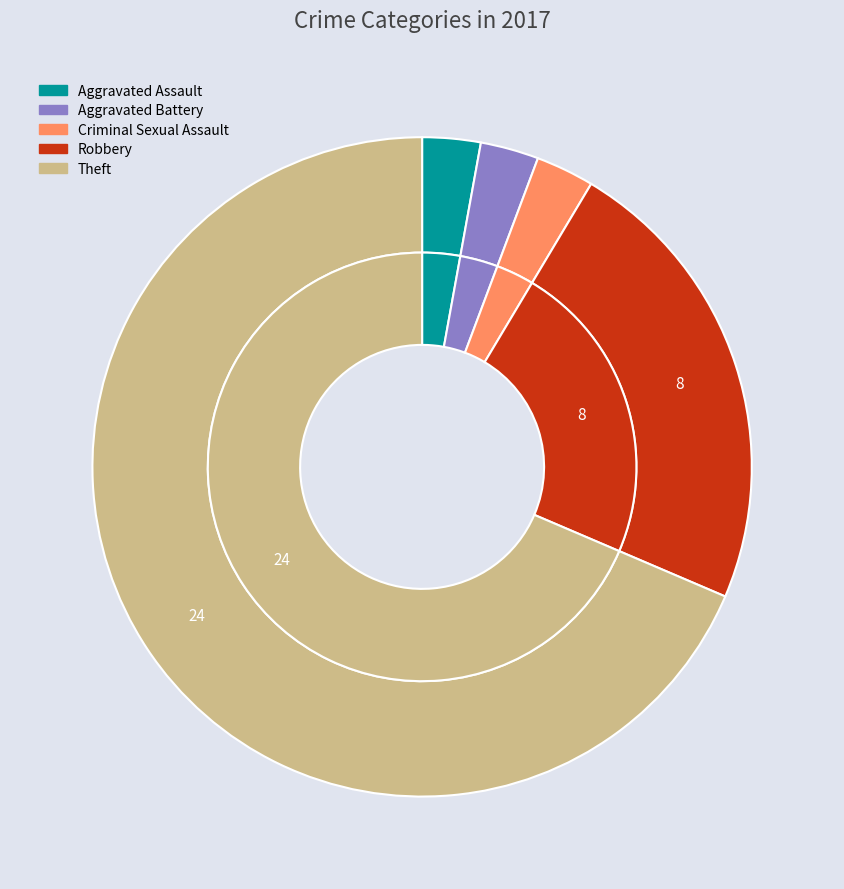

Does any single category account for the majority?

Yes